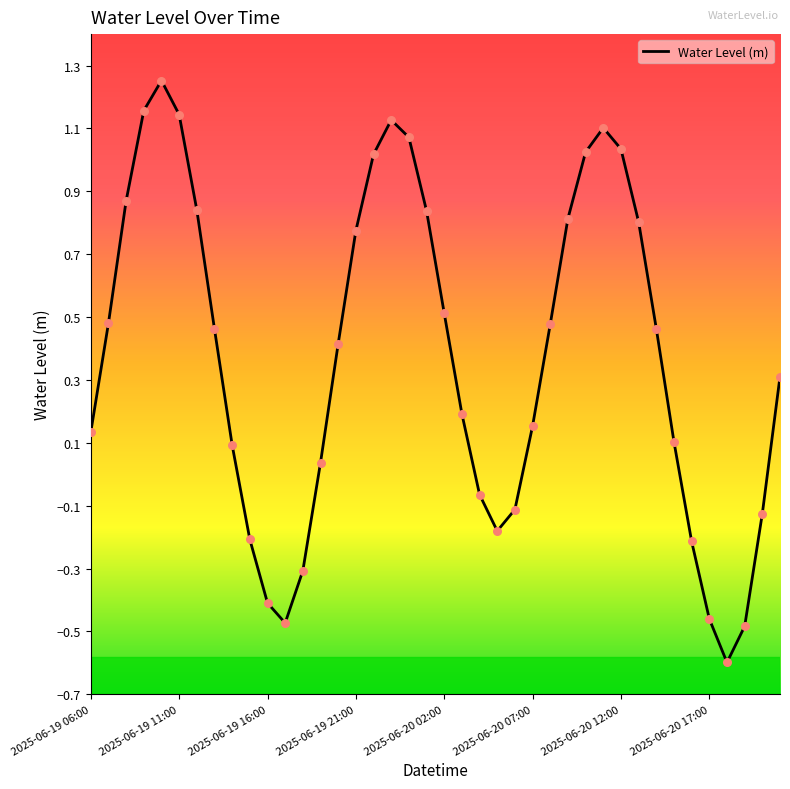

What is the difference between the maximum and minimum values?

1.9